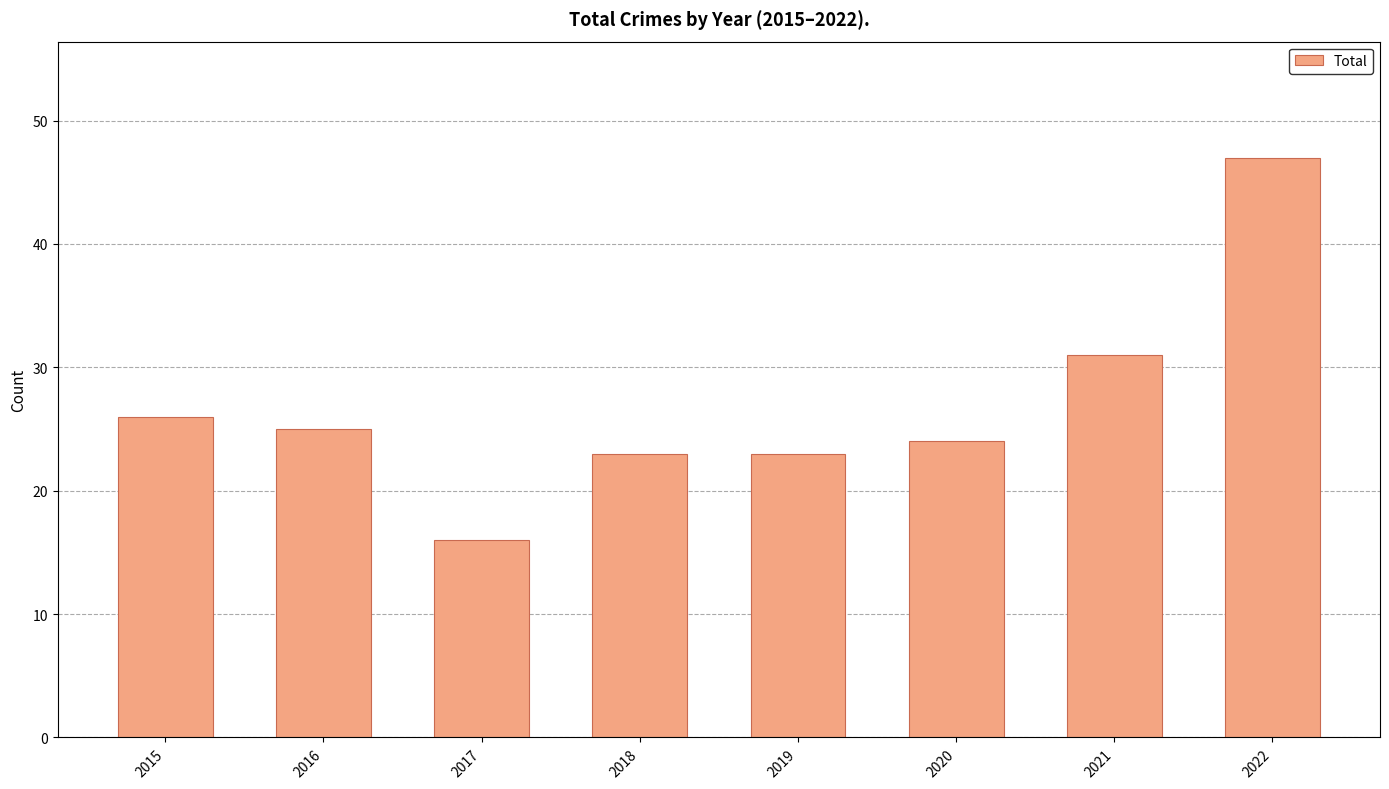

Count the number of data series in this chart.

1